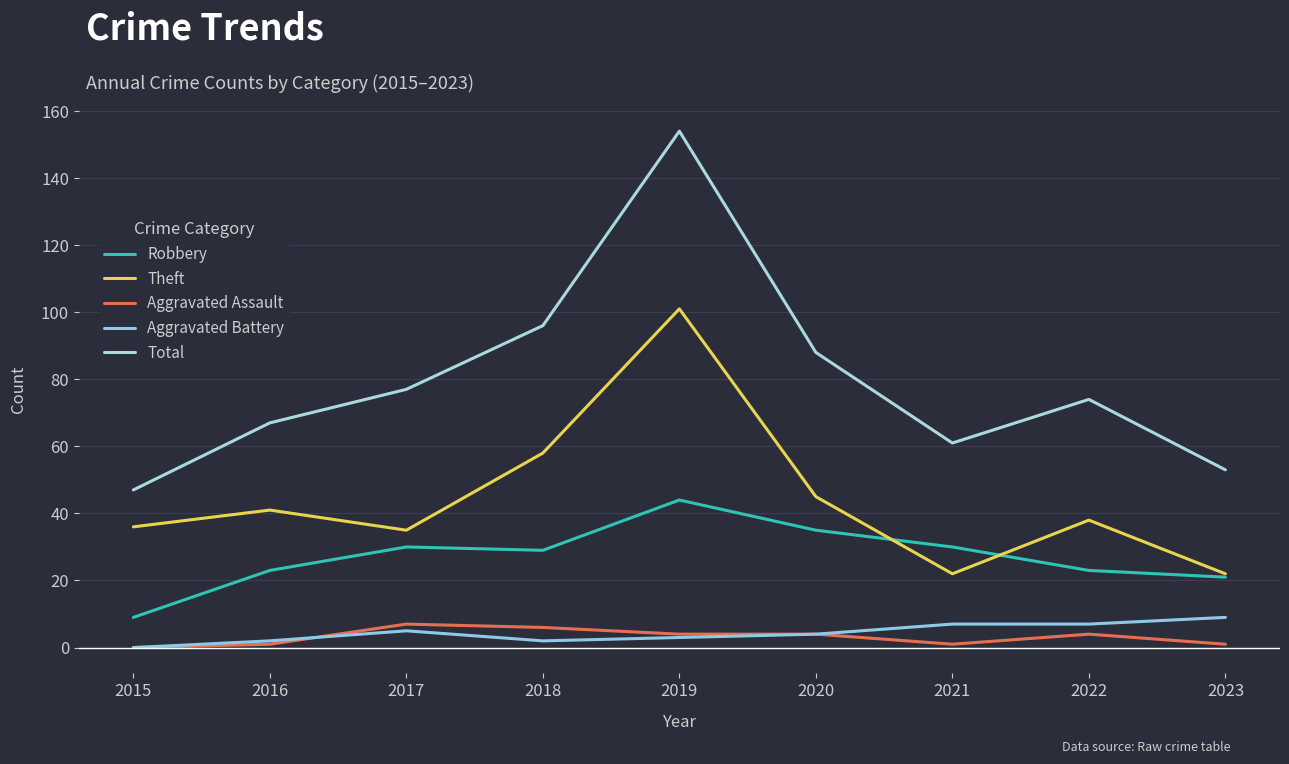

Which series has the largest range (max minus min)?

Total